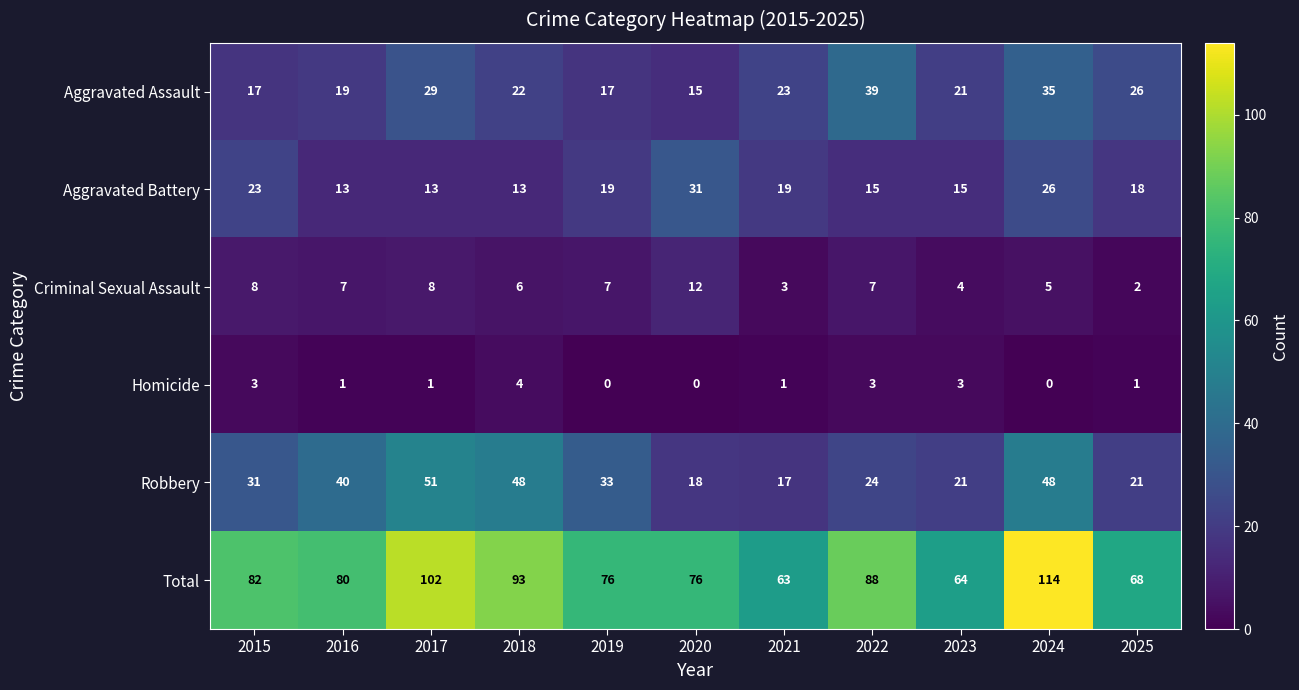

Which series has the largest total across all categories?

Total